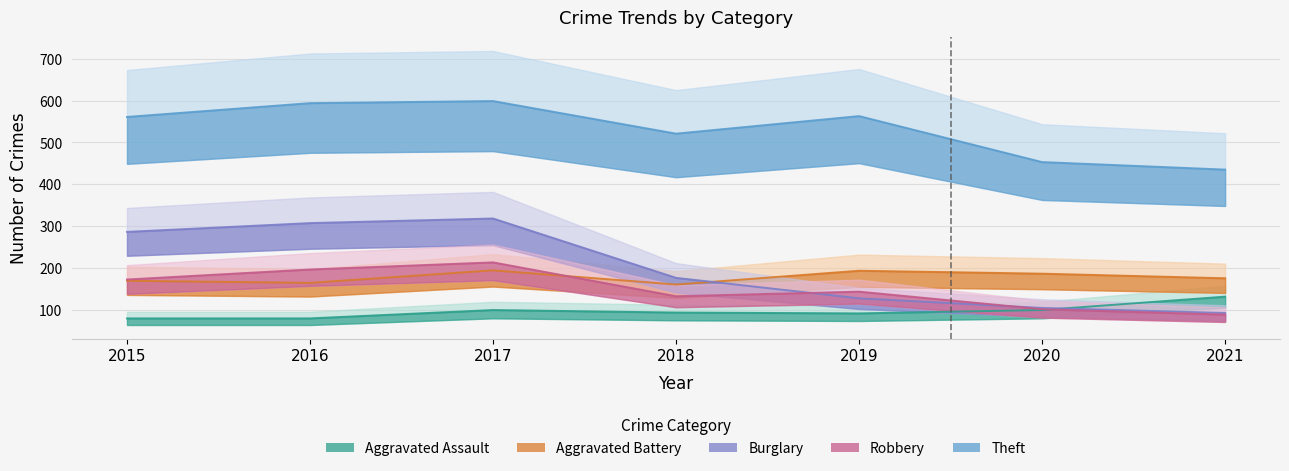

At which category is the sum across all series the highest?

2017